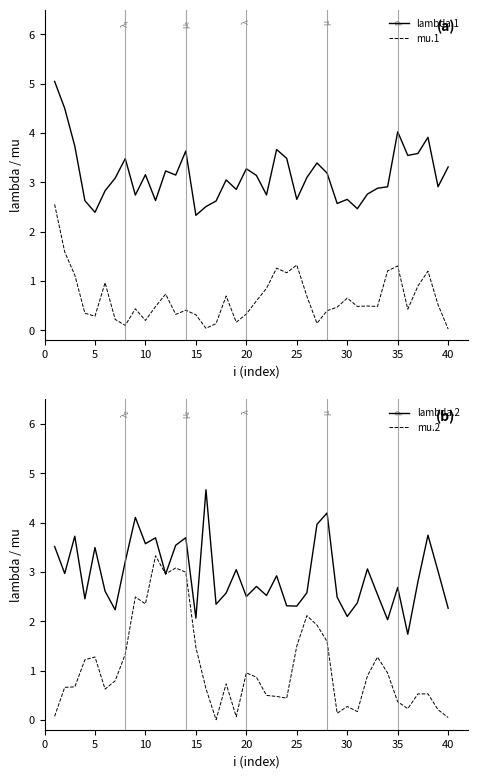

How many data points in lambda.1 are above 3?

22